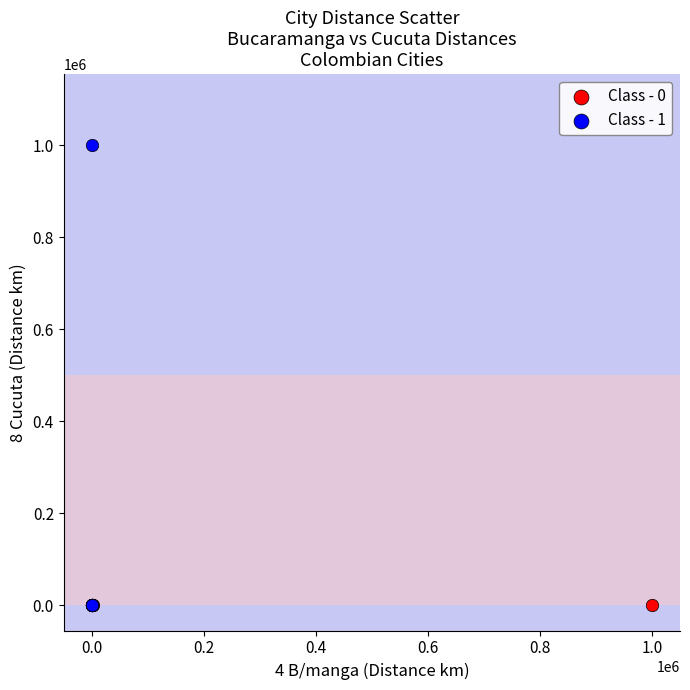

Which series reaches the maximum Y coordinate?

Class - 1